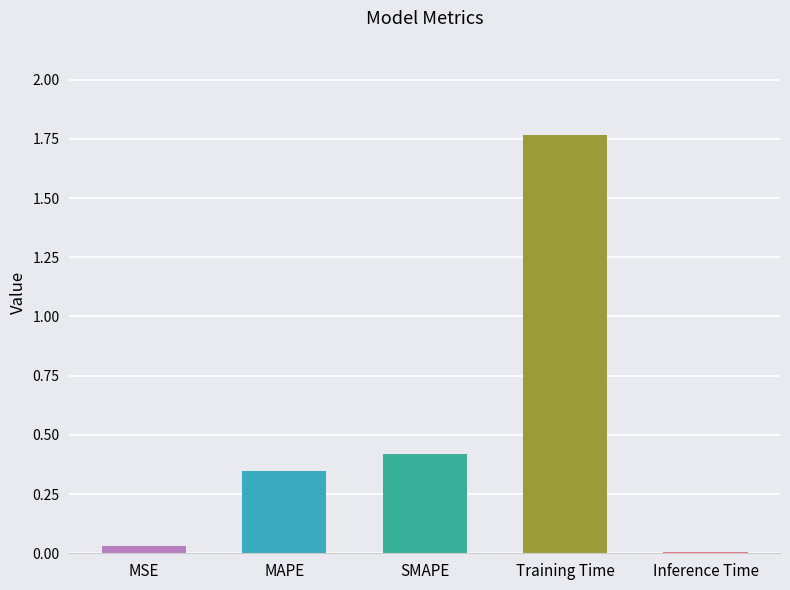

Between MSE and SMAPE, which is larger?

SMAPE